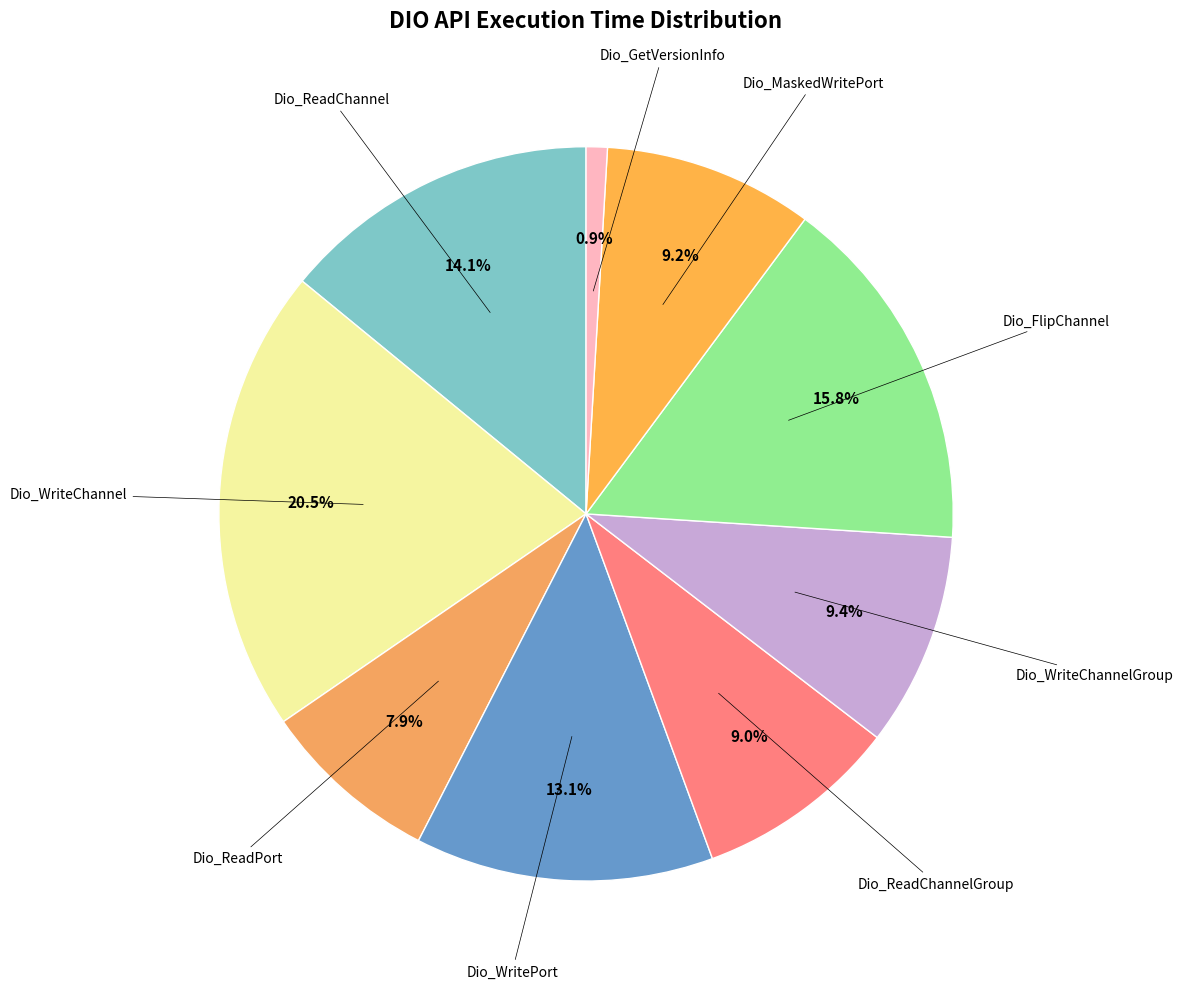

Which category has the biggest portion of the pie?

Dio_WriteChannel